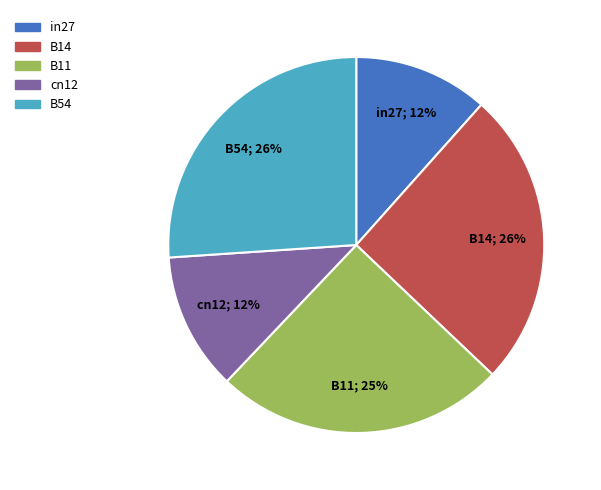

What percentage is the B14 slice, to the nearest percent?

26%